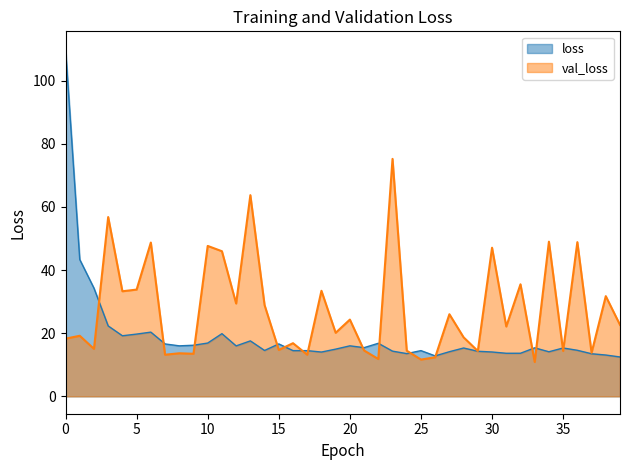

Is it true that val_loss equals 20.8 at 25?

False